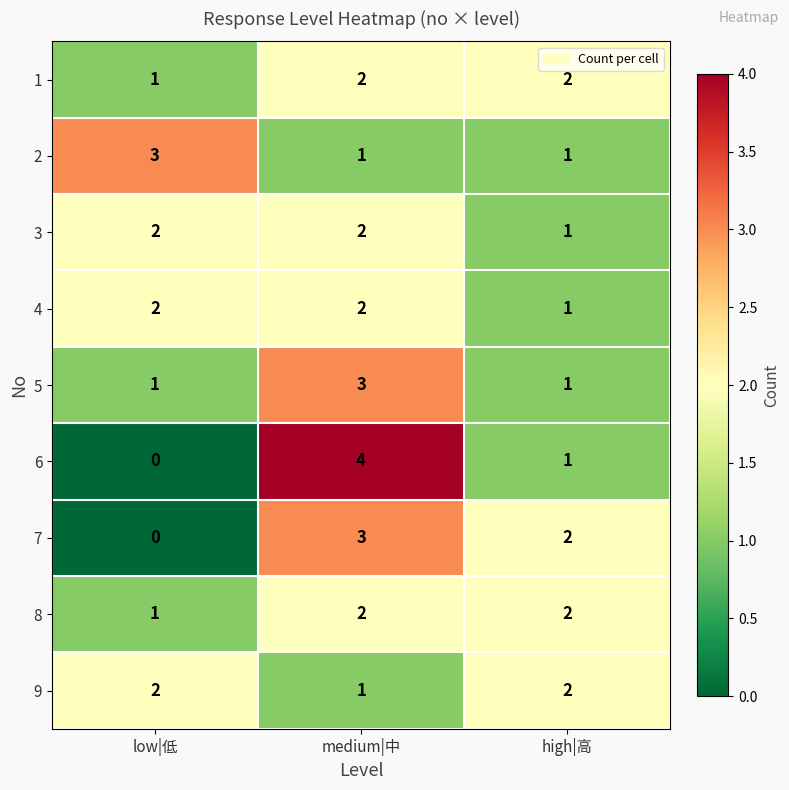

Between medium|中 and high|高, which series saw the biggest shift?

6